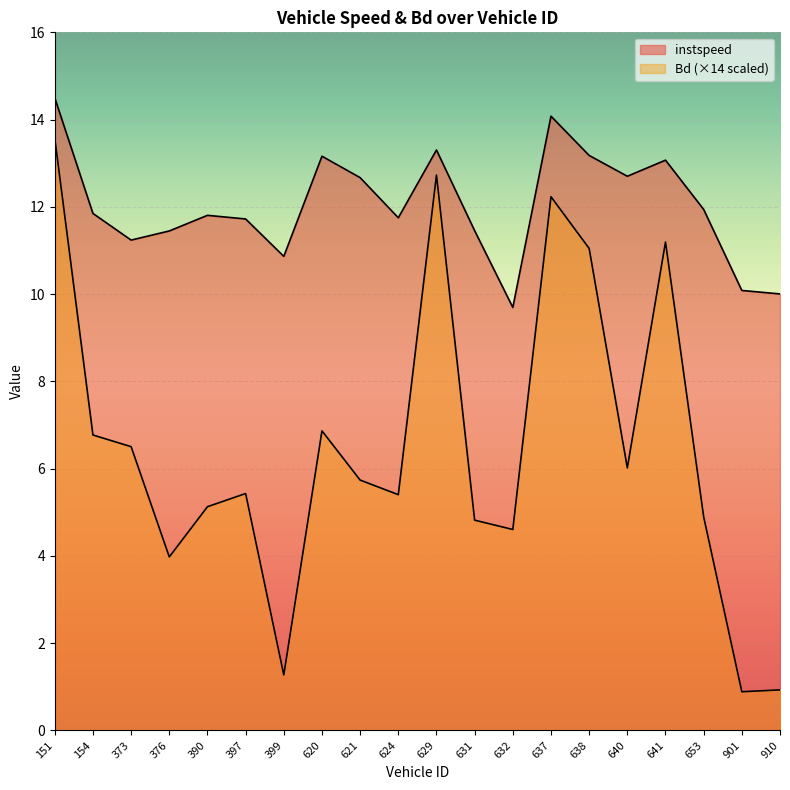

The value of instspeed at 631 is 3.0. True or false?

False